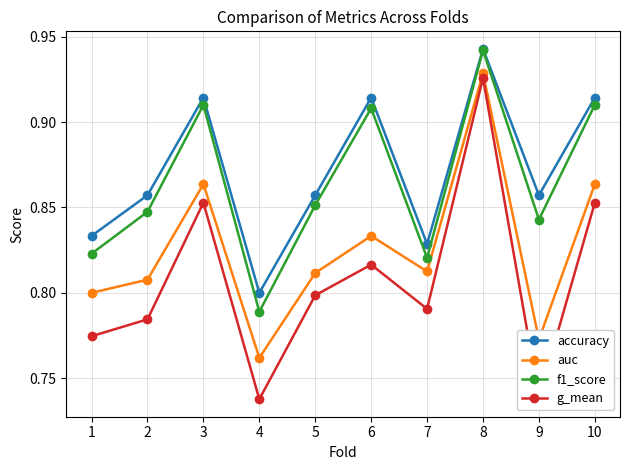

The value of f1_score at 8 is 1.4. True or false?

False